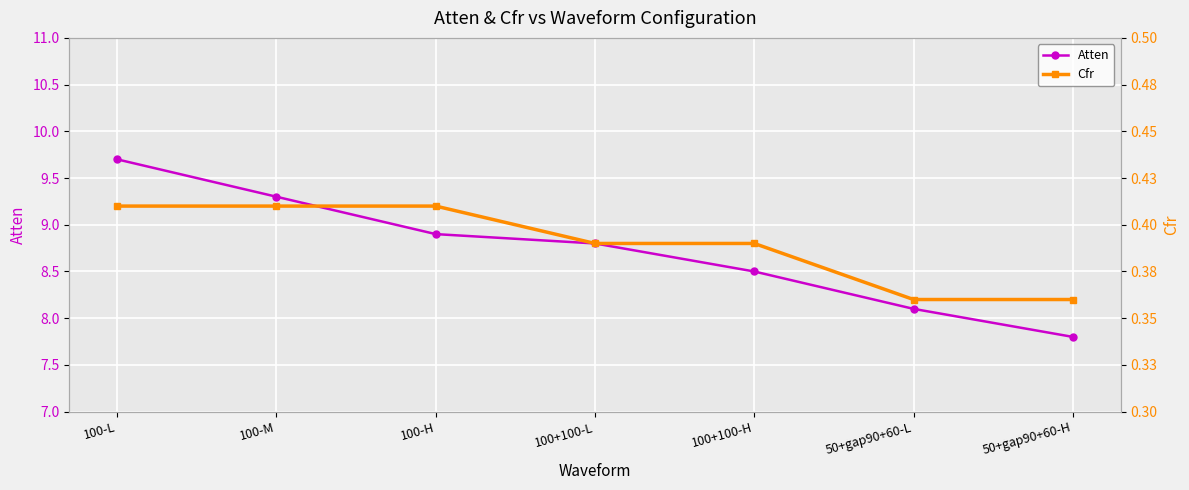

What is the difference between the maximum and second lowest values in the Atten series?

1.6